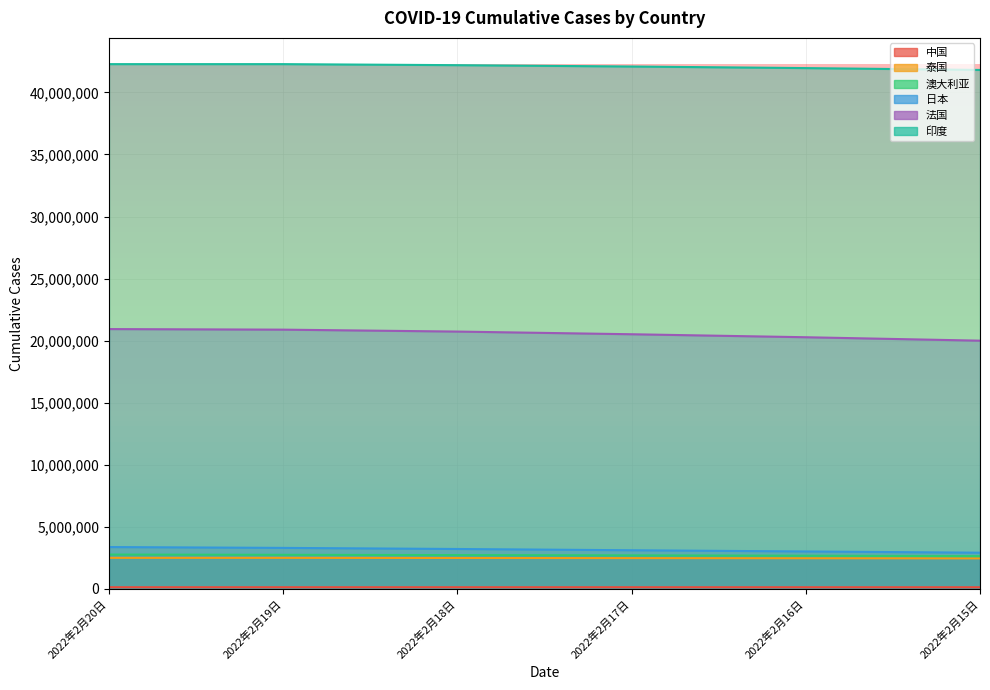

Rank the categories by 中国 value from lowest to highest.

2022年2月15日, 2022年2月16日, 2022年2月17日, 2022年2月18日, 2022年2月20日, 2022年2月19日